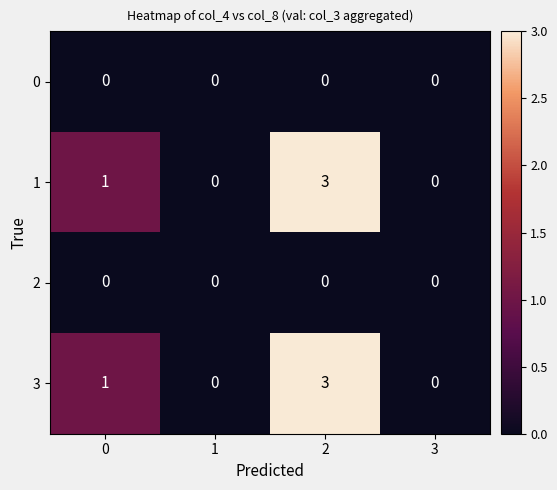

The 0 series shows 0 at 0. True or false?

True